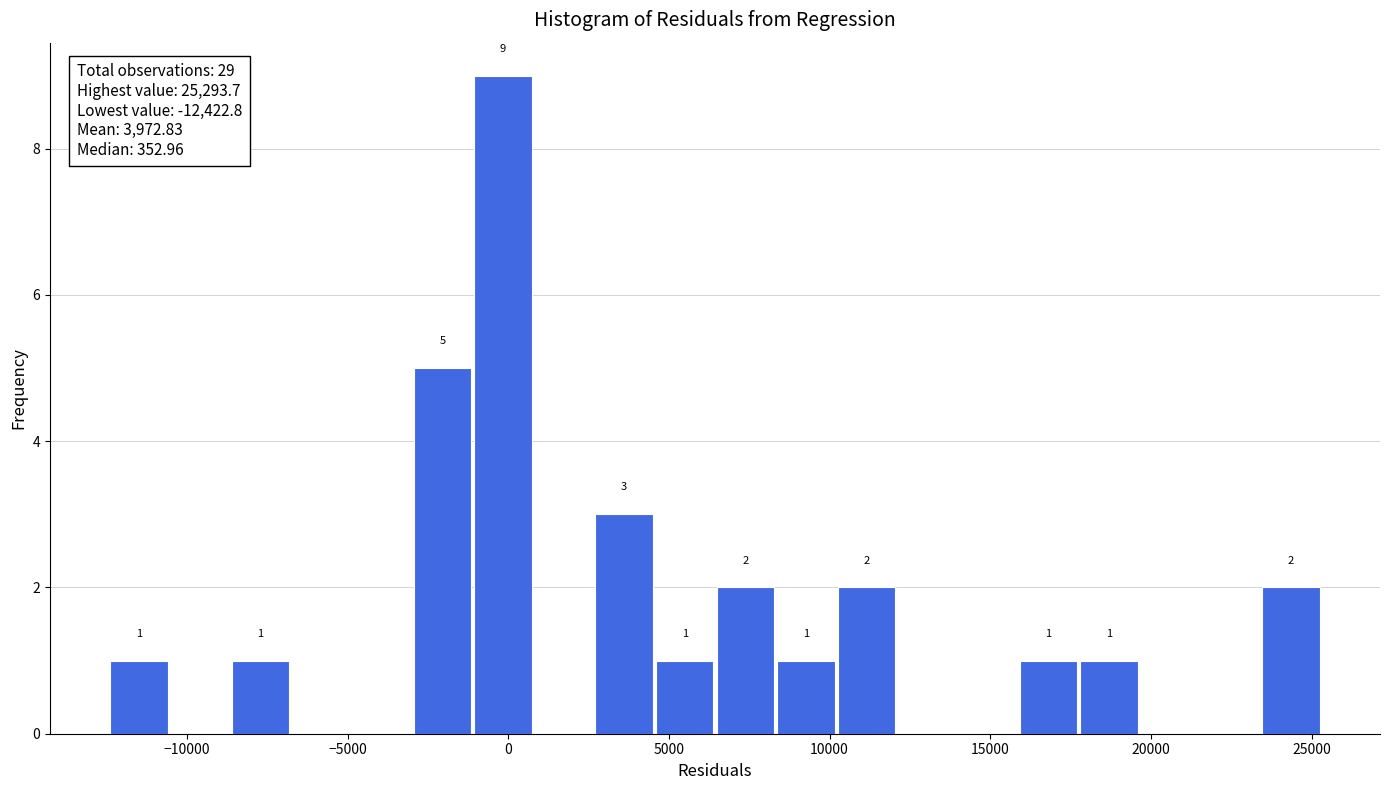

Read against the x-axis, roughly where is the centre of the tallest bar?

0